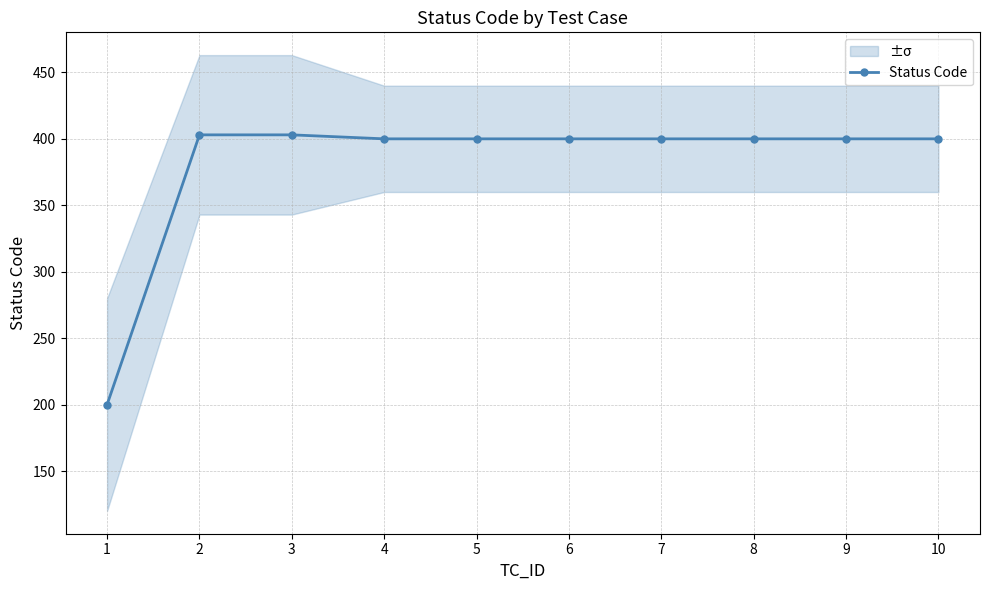

Reading right to left, extract all data points from this chart.

10=400	9=400	8=400	7=400	6=400	5=400	4=400	3=403	2=403	1=200